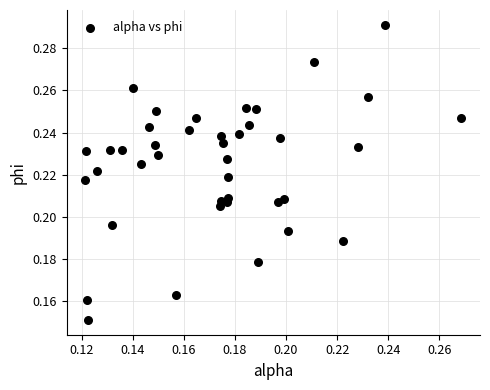

How many data points are displayed?

40